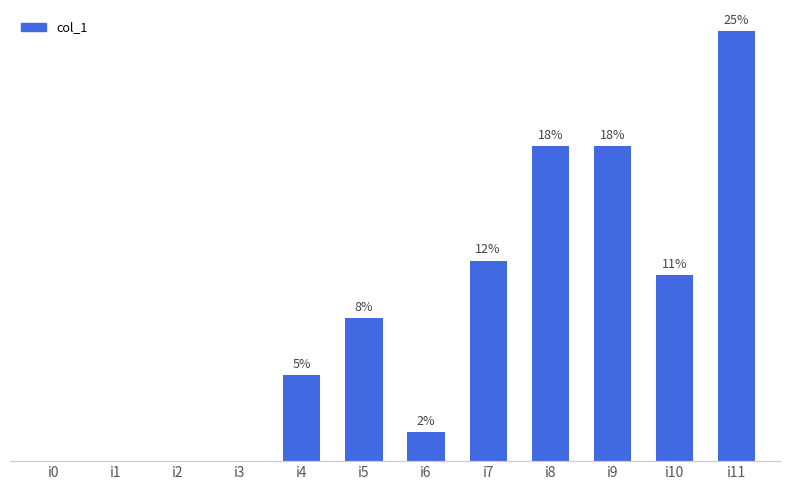

Which label corresponds to the smallest value in the chart?

i0